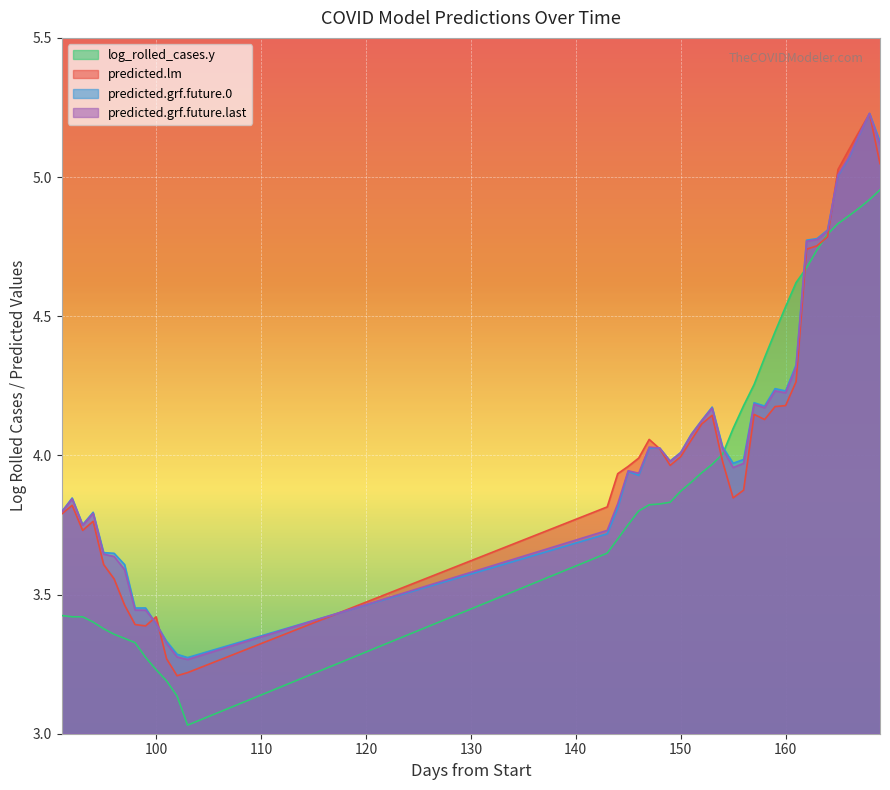

Where do predicted.grf.future.0 and log_rolled_cases.y first cross each other?

154 and 155